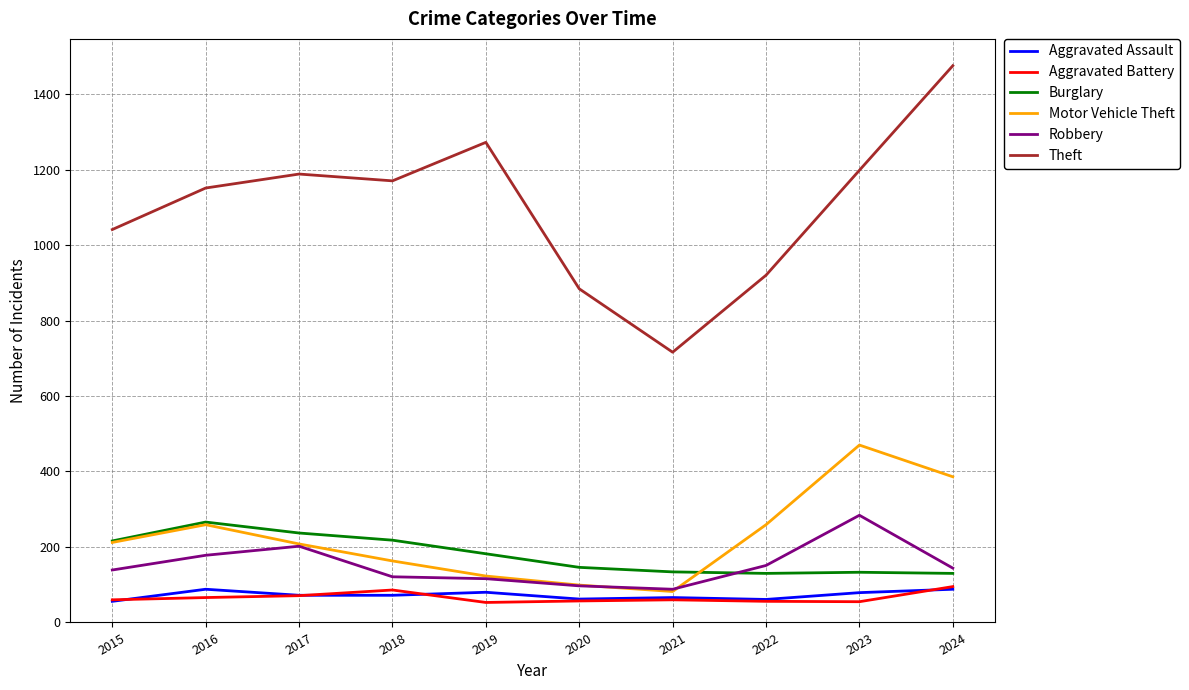

The Burglary series shows 182 at 2019. True or false?

True